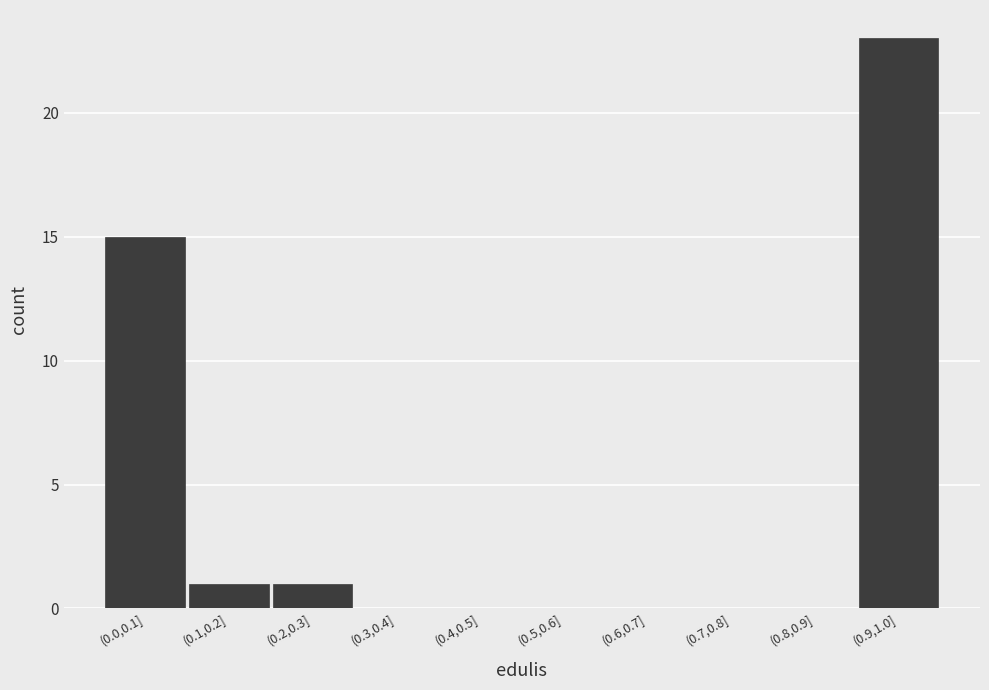

Reading left to right, transcribe all the data shown in this chart.

(0.0,0.1]=15	(0.1,0.2]=1	(0.2,0.3]=1	(0.3,0.4]=0	(0.4,0.5]=0	(0.5,0.6]=0	(0.6,0.7]=0	(0.7,0.8]=0	(0.8,0.9]=0	(0.9,1.0]=23